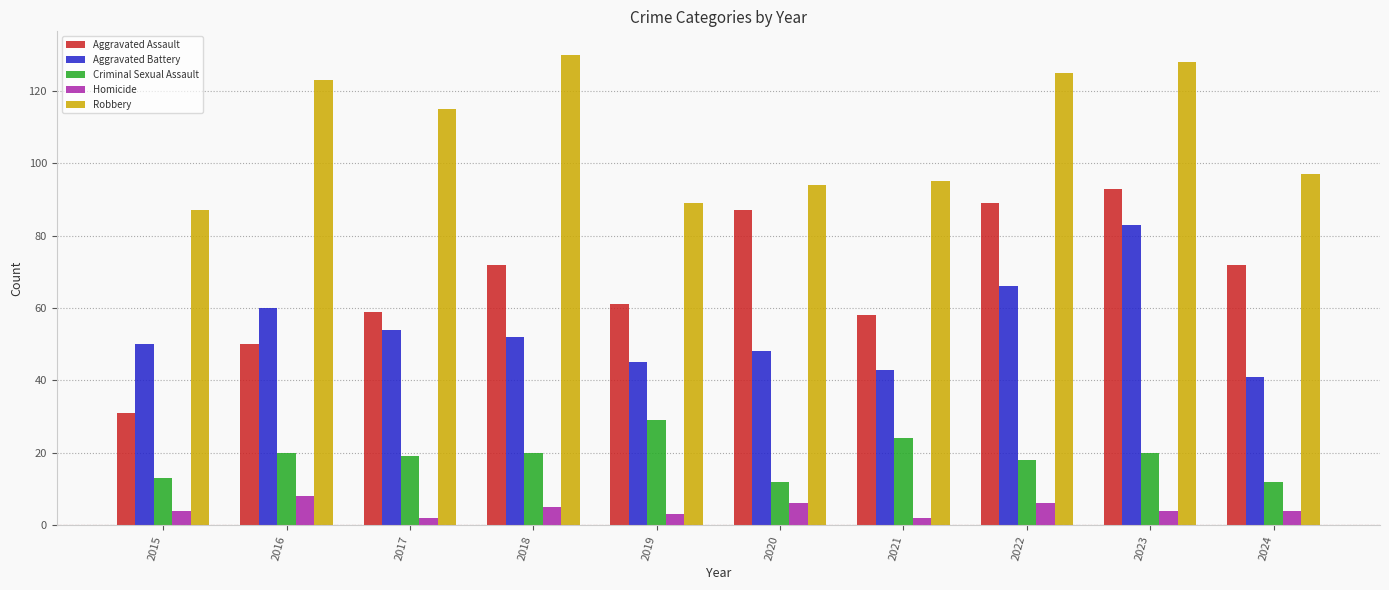

Is it true that Aggravated Assault equals 84 at 2019?

False